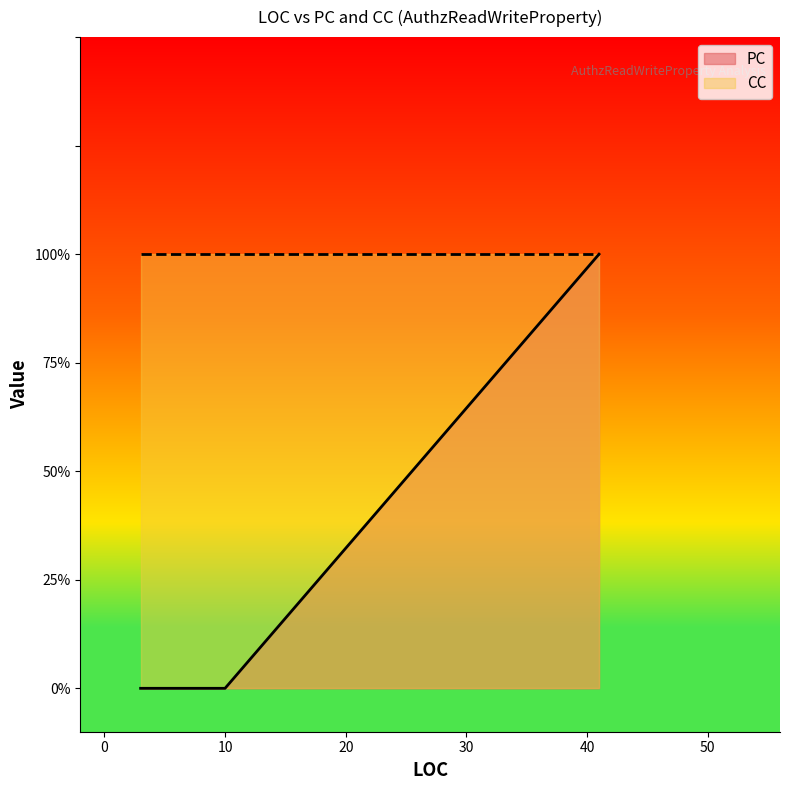

True or false: CC and PC cross at least once.

False